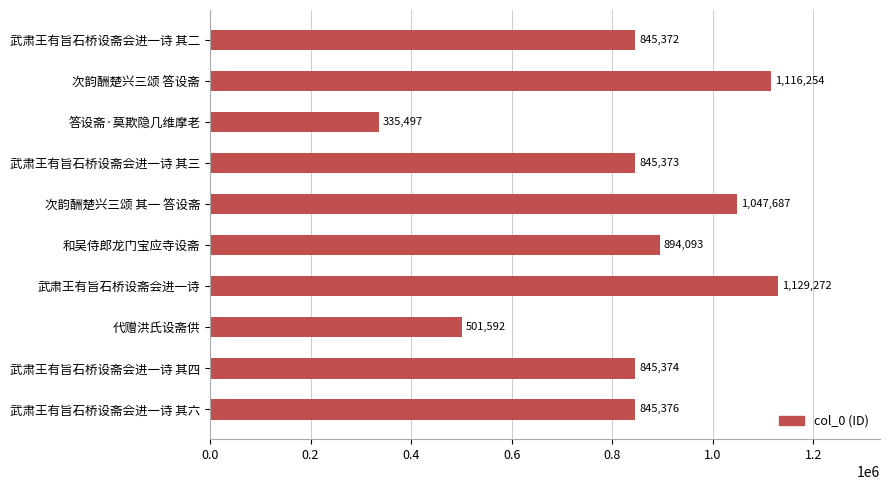

The chart shows a value of 1129272 at 武肃王有旨石桥设斋会进一诗. True or false?

True